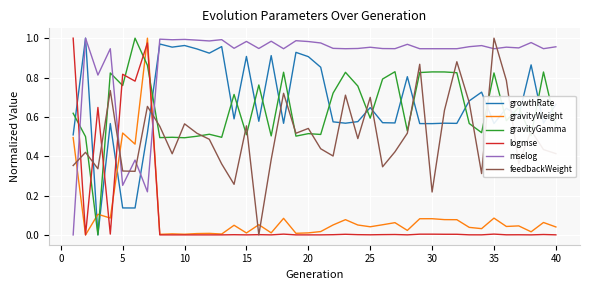

True or false: gravityGamma and mselog cross at least once.

True